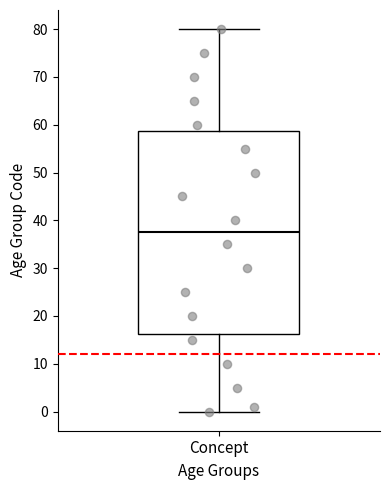

Read this box plot against the y-axis: the position of the median line, the range covered by the box, and the ends of both whiskers. The values are not printed on the chart, so give them approximately, as read against the axis.

median 38, box 16 to 59, whiskers 0 to 80